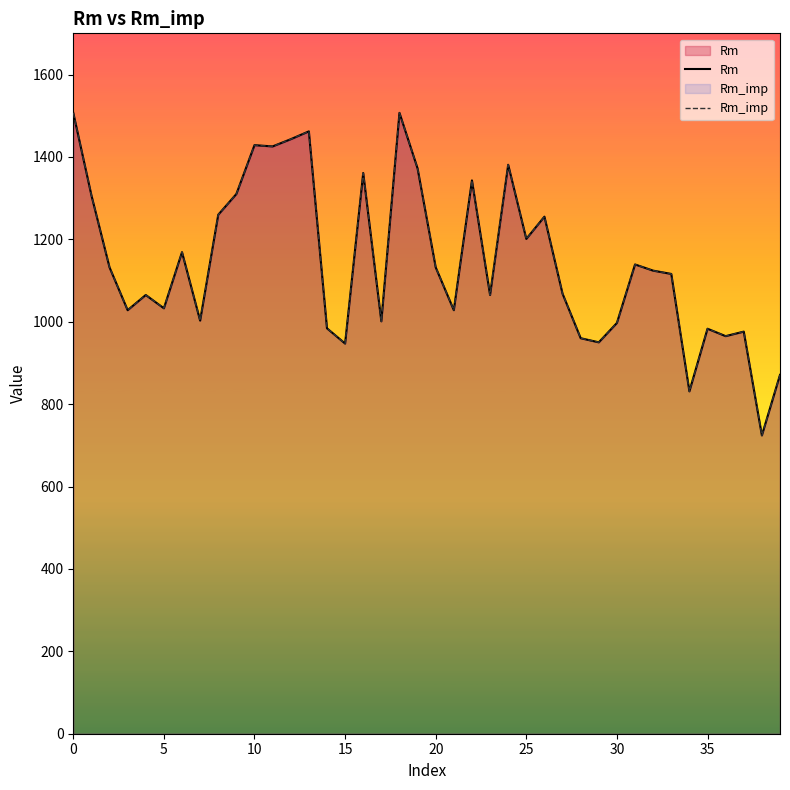

Count the number of categories in the chart.

40